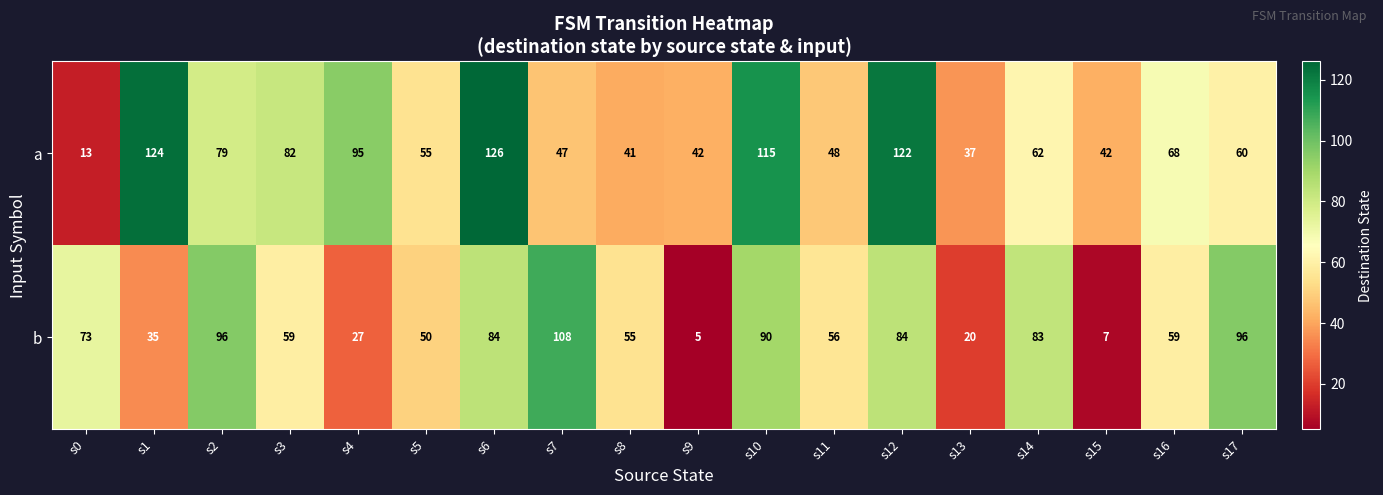

What is the difference between the b values at s17 and s5?

46